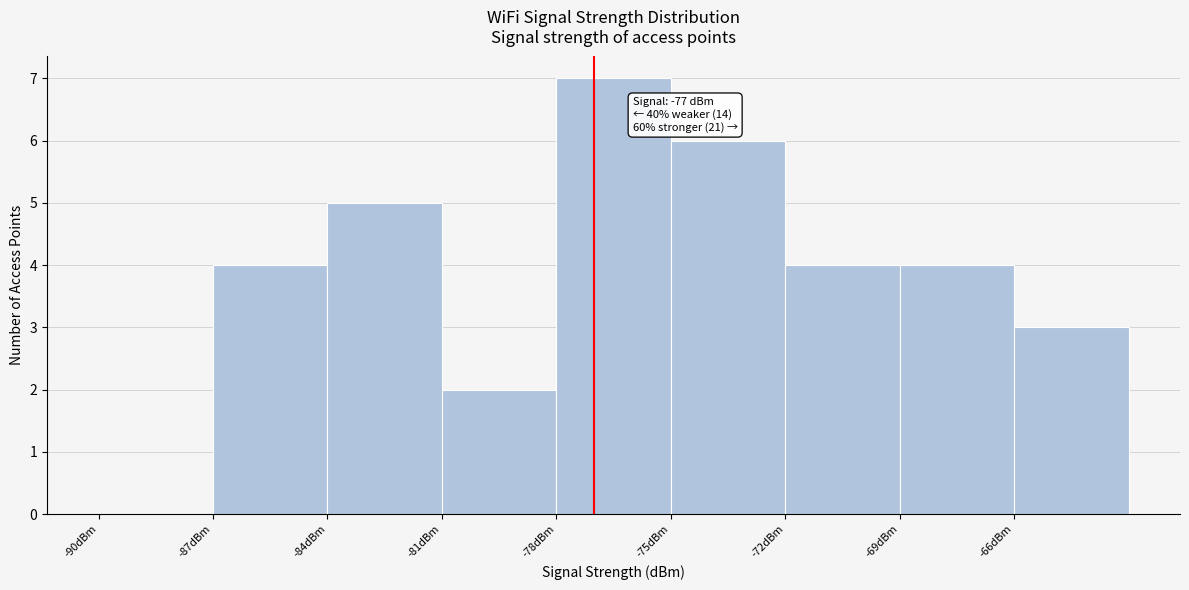

Over which range of the x-axis is the bar tallest?

-78 to -75